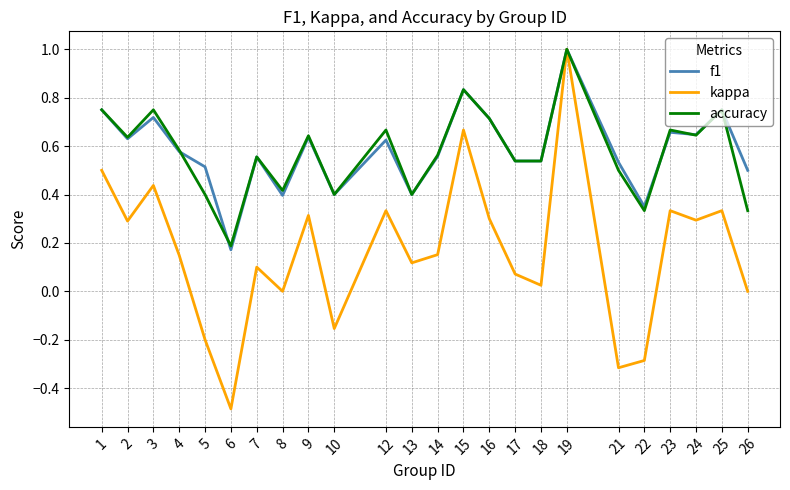

Is the value of kappa at 24 greater than the value of f1 at 24?

No